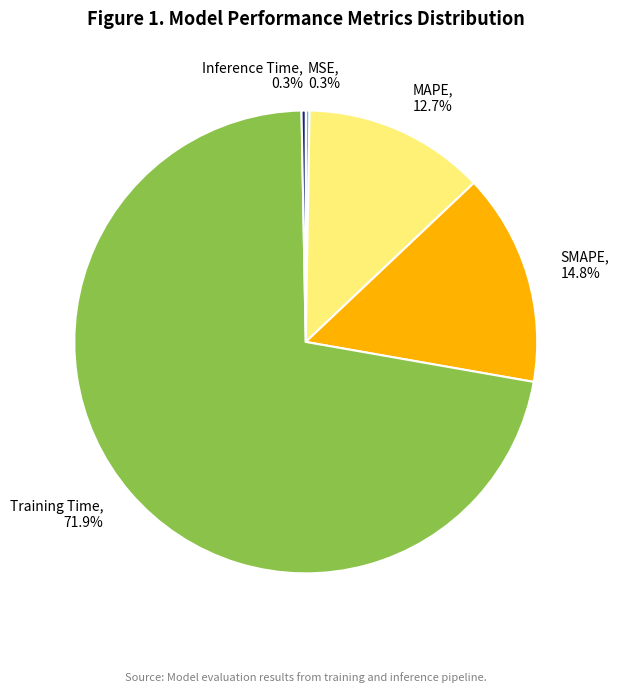

Combined, do SMAPE and Inference Time account for over 50%?

No